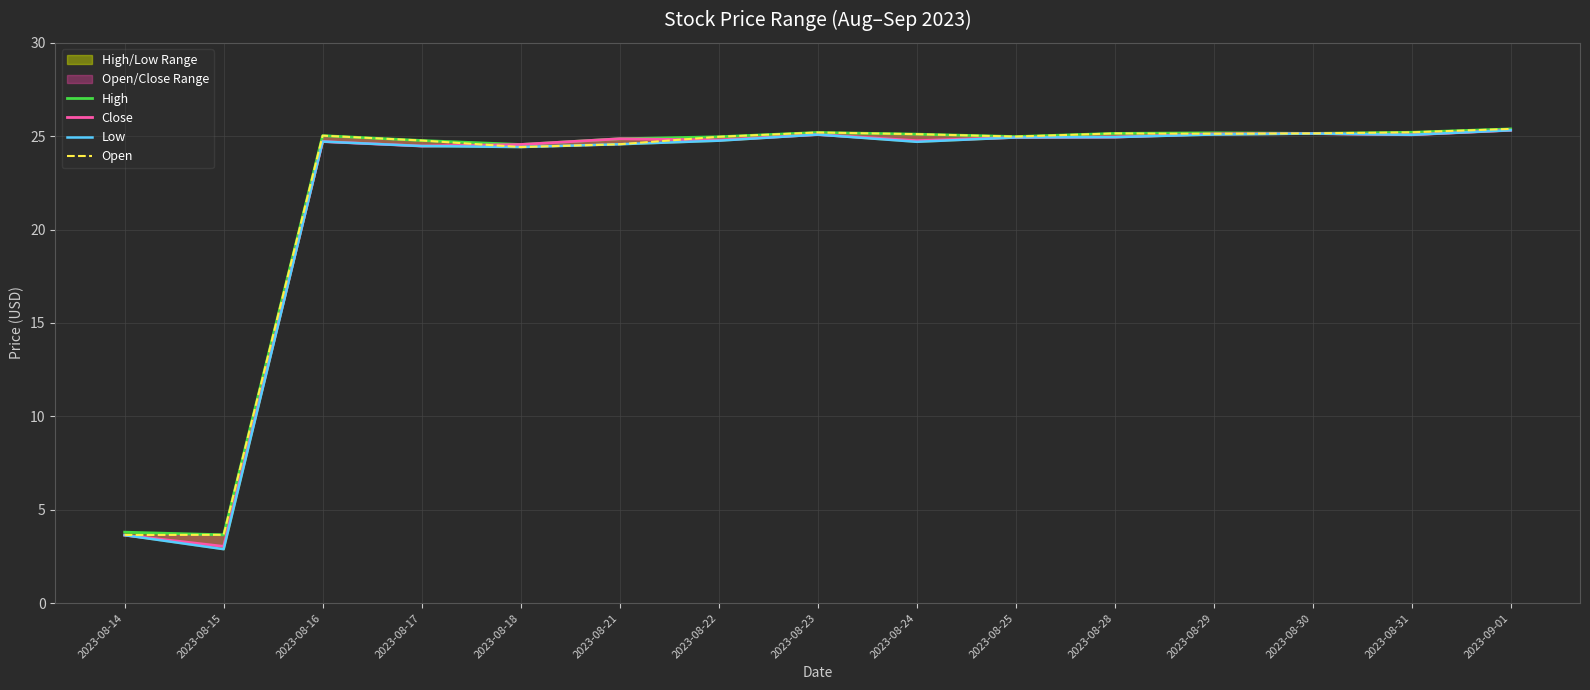

At 2023-08-28, list the series in order from largest to smallest.

High, Open, Close, Low